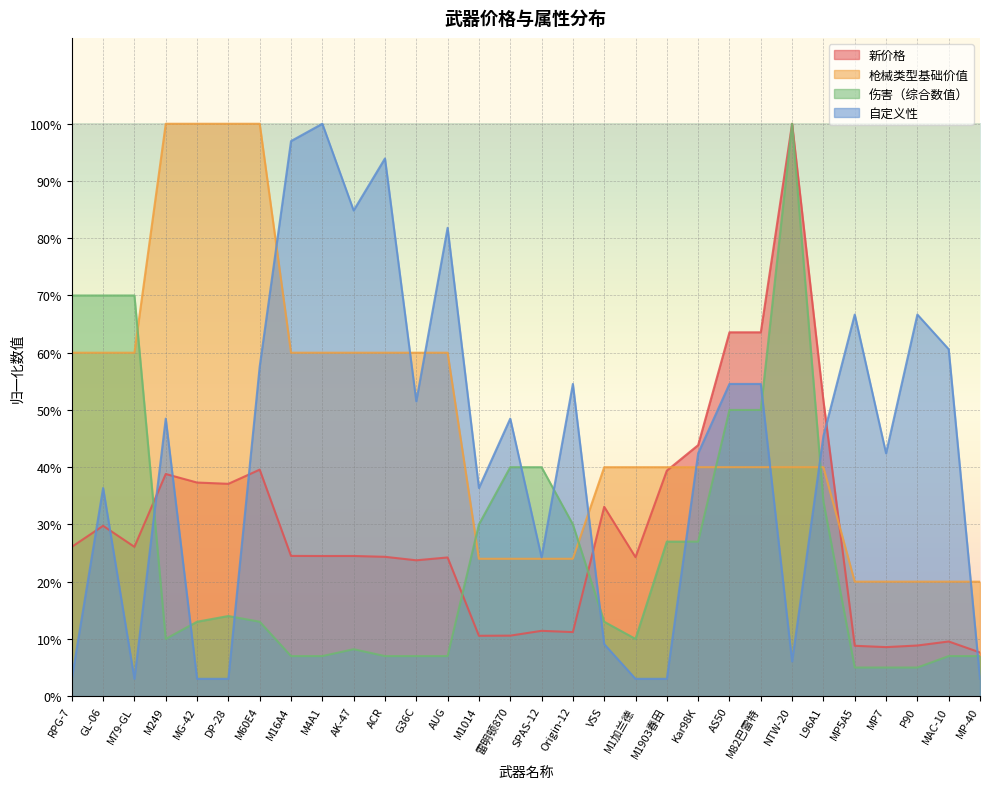

What is the sum of the 自定义性 values at M1014 and G36C?

0.9